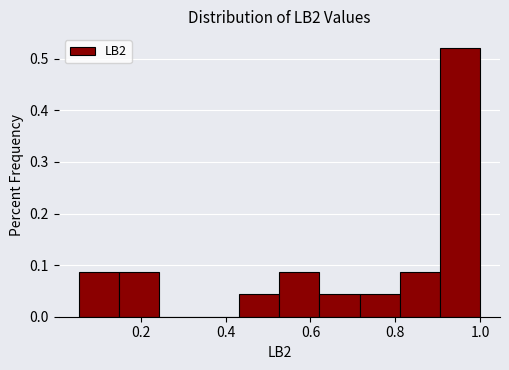

Reading left to right, list every bar in this chart as the range it spans on the x-axis followed by its height. Neither the bar edges nor the heights are printed on the chart, so give them approximately, as read against the axes.

0.06 to 0.14: 0.09
0.14 to 0.24: 0.09
0.24 to 0.34: 0
0.34 to 0.44: 0
0.44 to 0.52: 0.04
0.52 to 0.62: 0.09
0.62 to 0.72: 0.04
0.72 to 0.82: 0.04
0.82 to 0.90: 0.09
0.90 to 1.00: 0.52